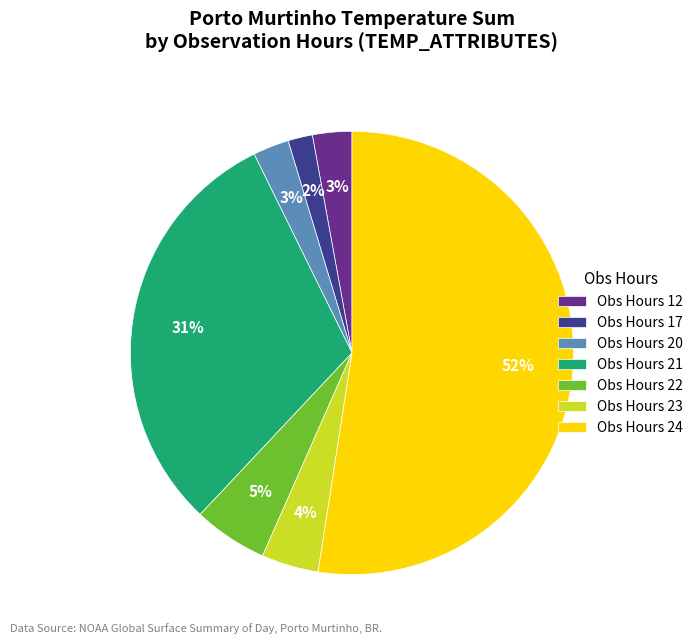

How many slices are in this pie chart?

7